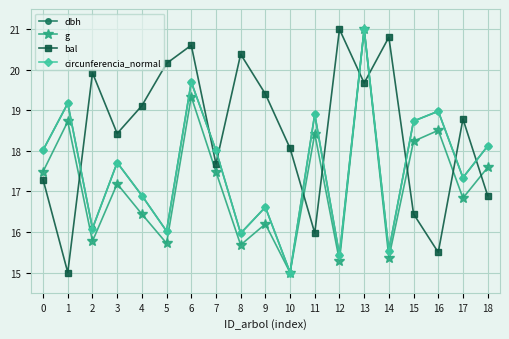

Which series has the largest total across all categories?

bal